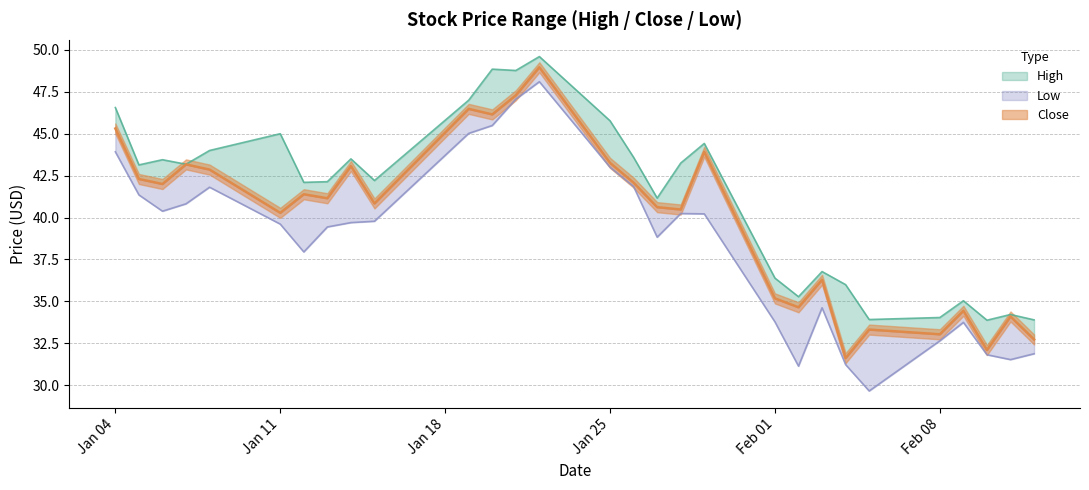

What is the sum of all High values?

1197.1